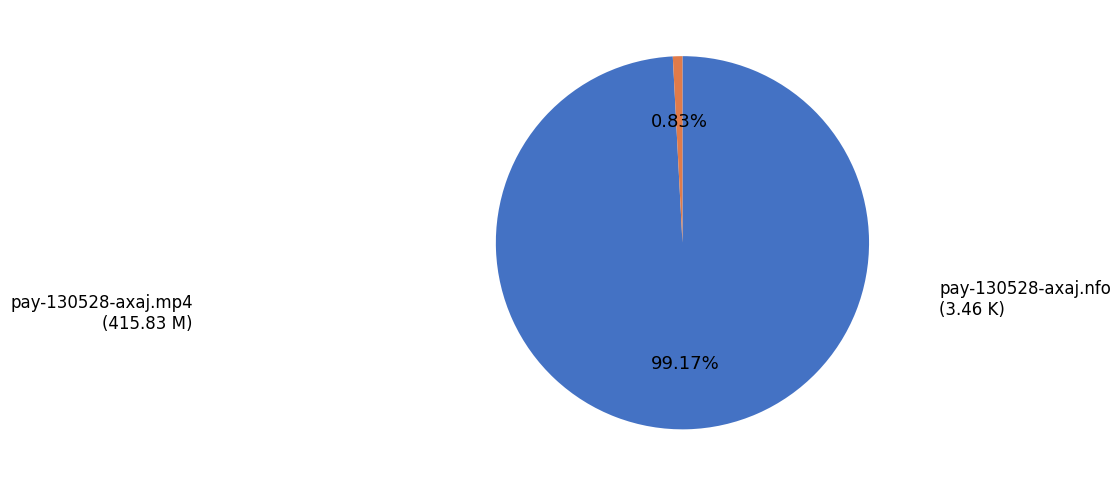

To the nearest percent, what is the average slice percentage?

50%